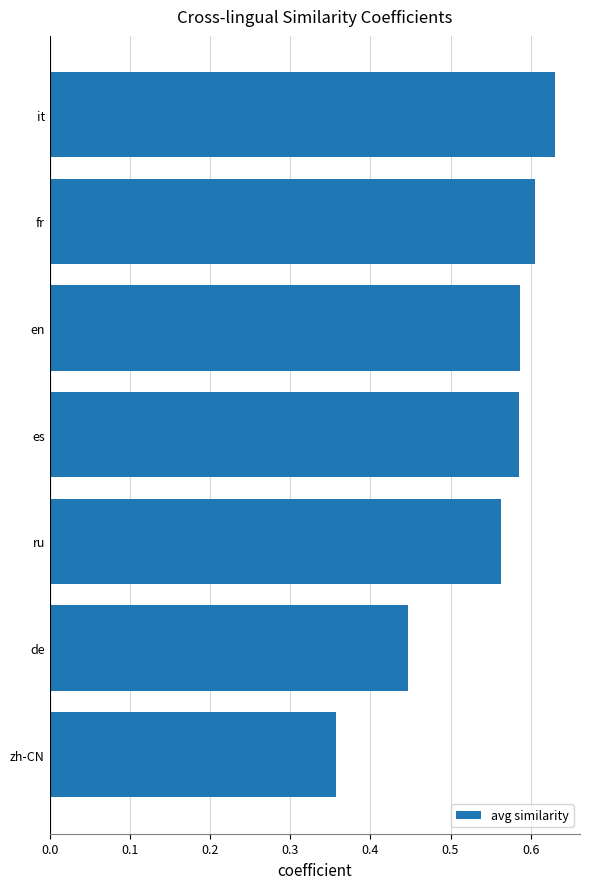

Which has a higher value, de or fr?

fr